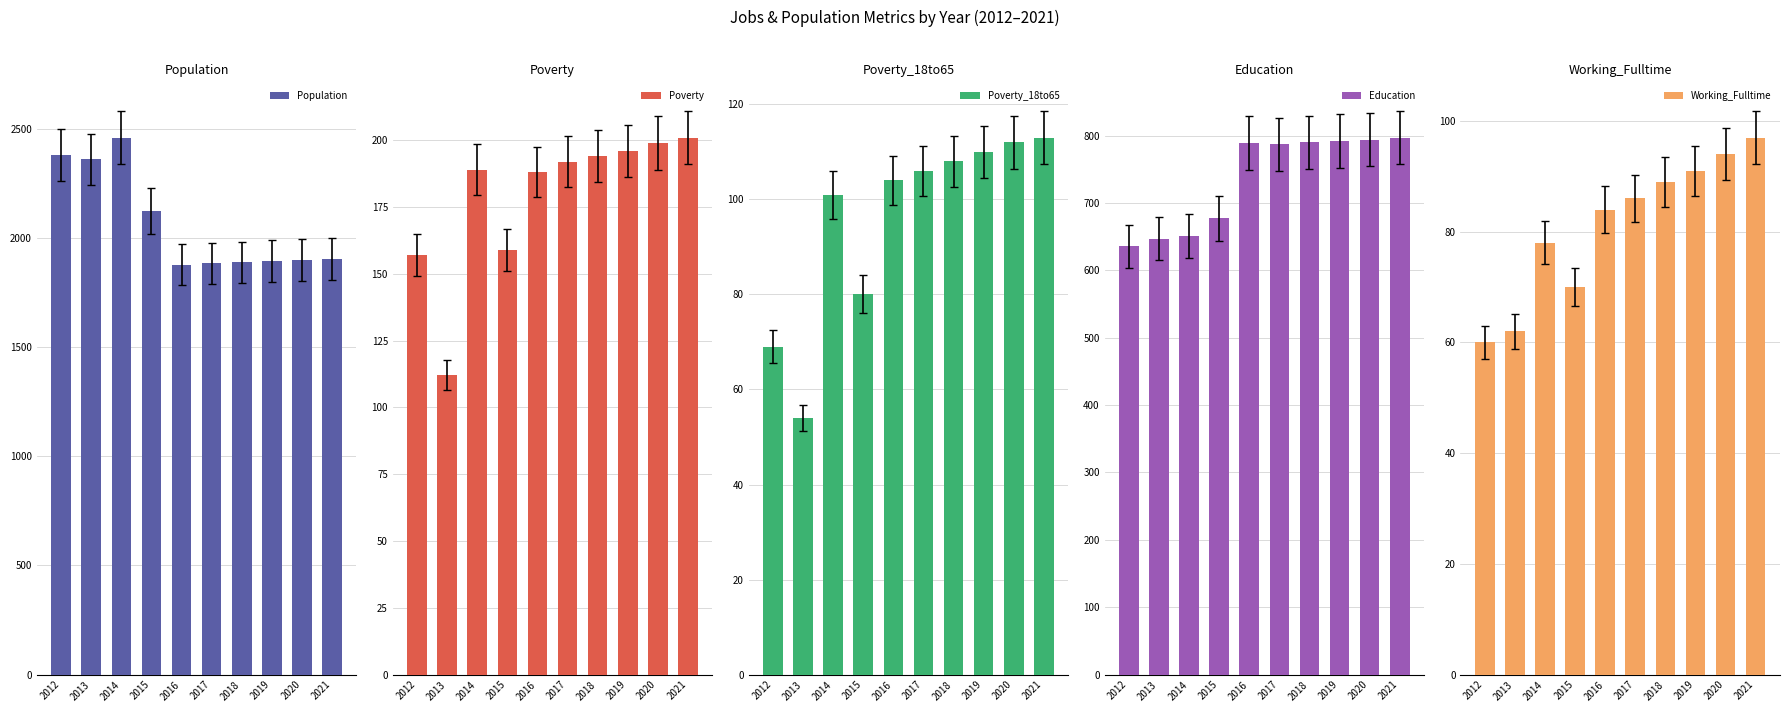

Between 2014 and 2016, which series saw the biggest shift?

Population